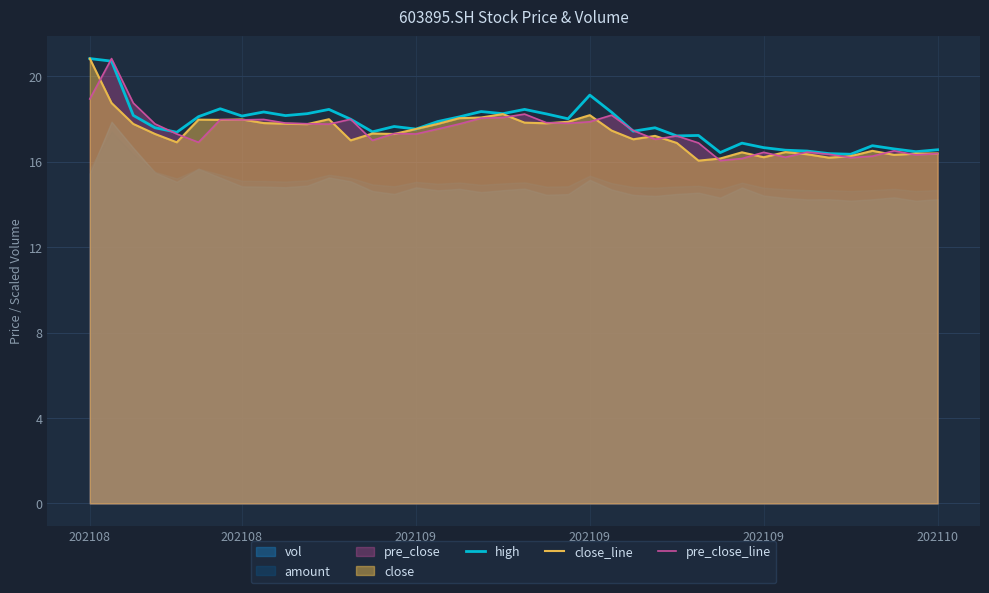

How many values in the high series are below 17?

11